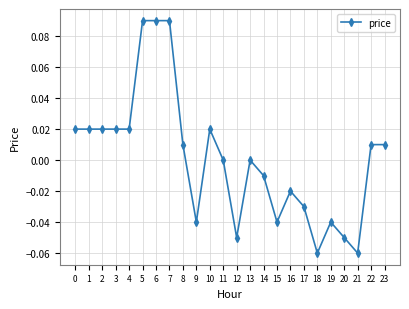

Between 11 and 10, which is larger?

10